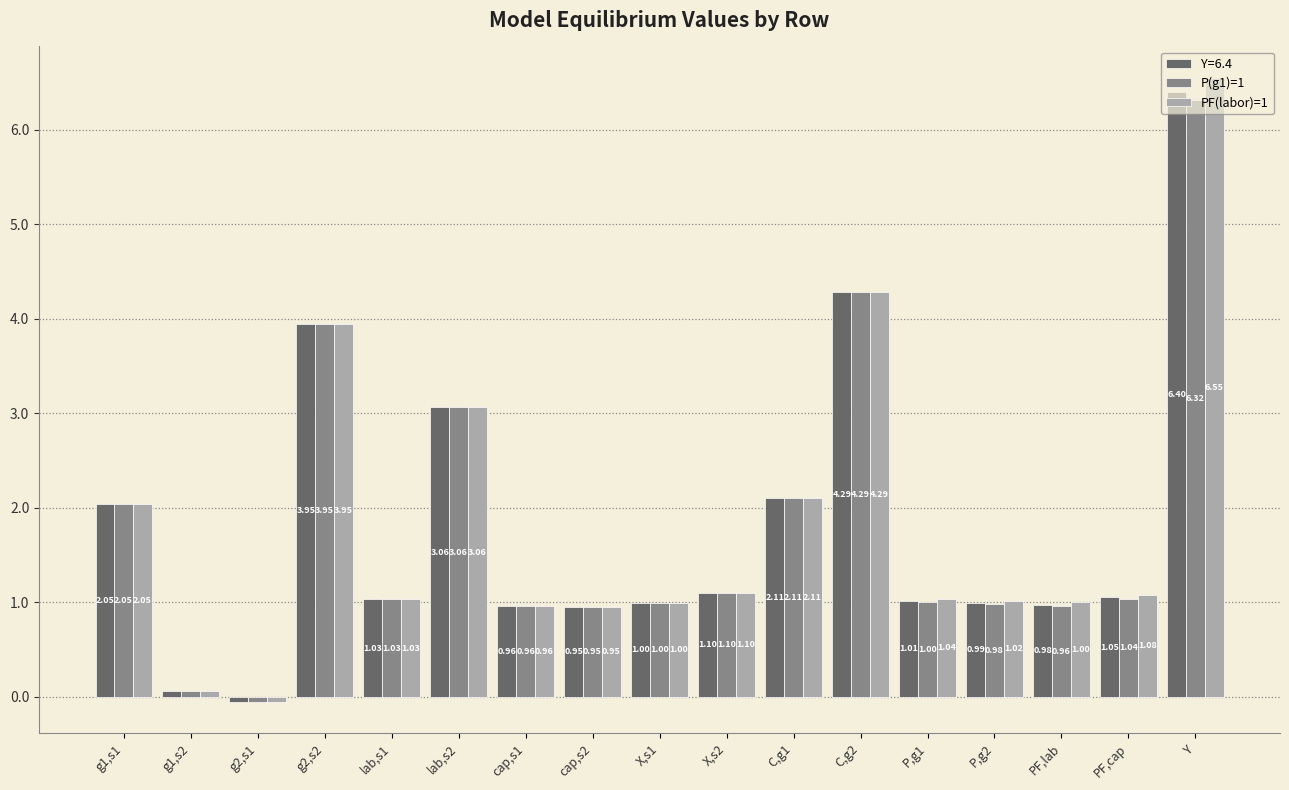

At which label is P(g1)=1 closest to 3?

lab,s2